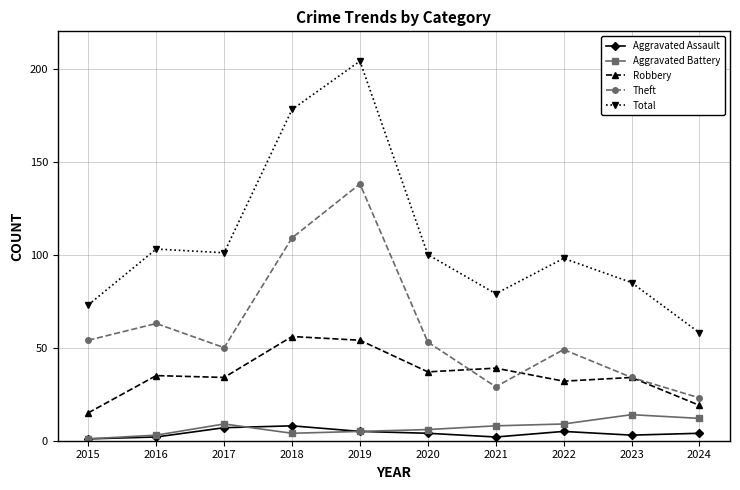

What is the value of the Robbery point at the 8th from the left?

32